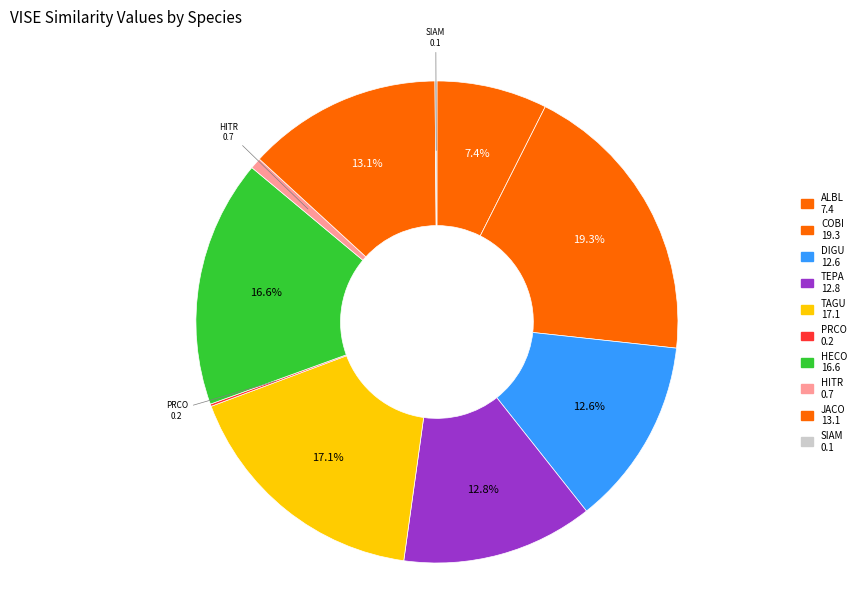

Which slice is the largest?

COBI